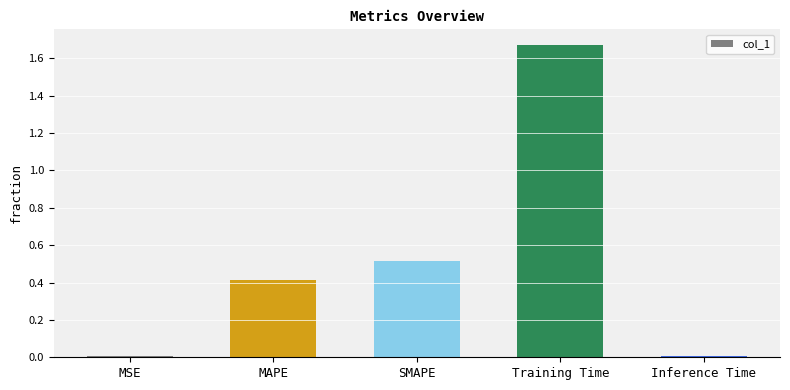

The value at Training Time is 0.5. True or false?

False